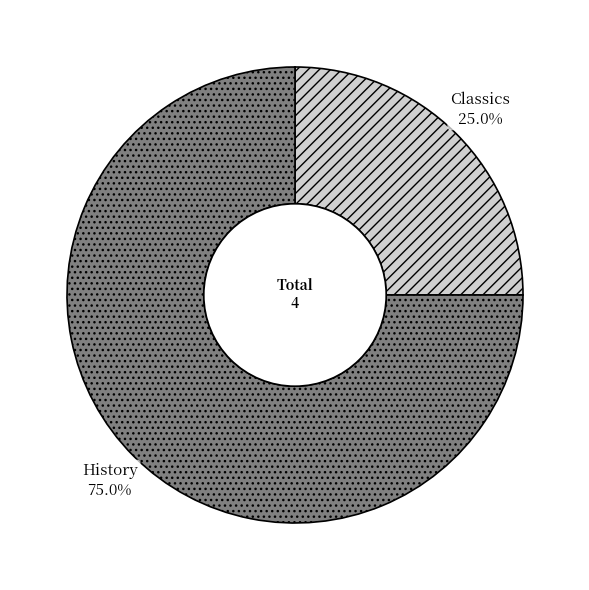

To the nearest percent, what is the average slice percentage?

50%